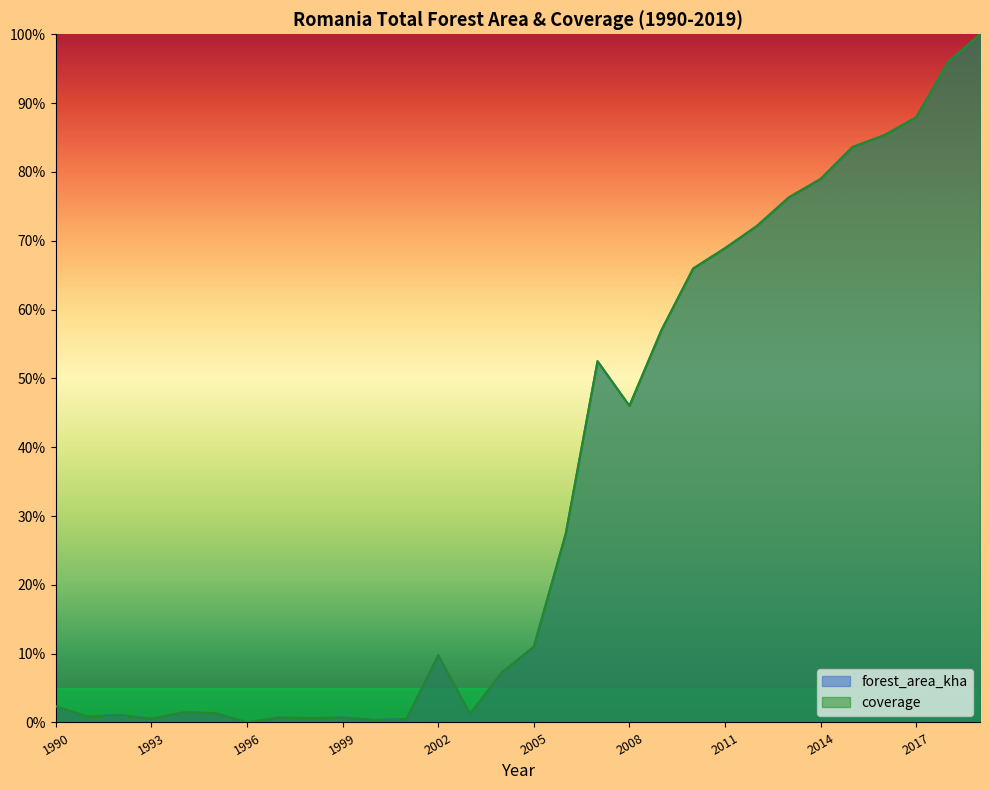

What is the average value of the coverage series?

0.3